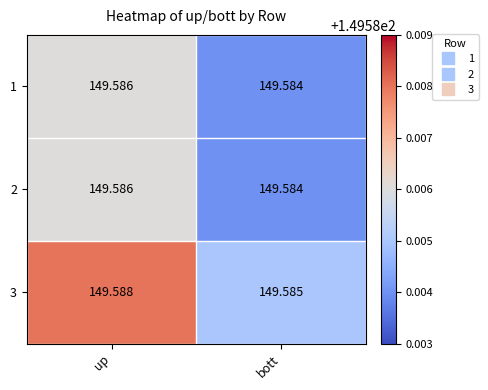

List the labels in order of 1 value, smallest first.

bott, up